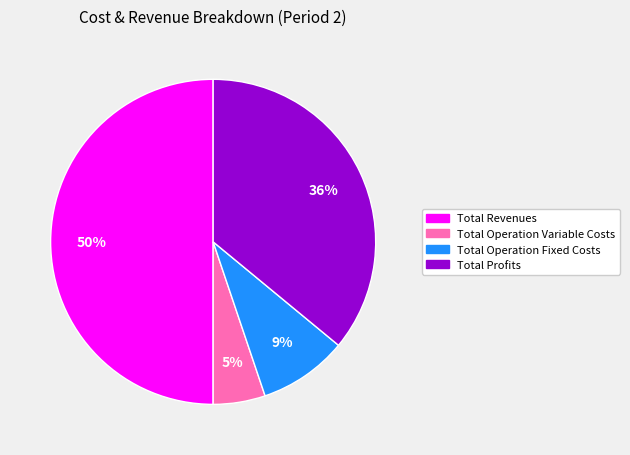

To the nearest percent, what is the average slice percentage?

25%